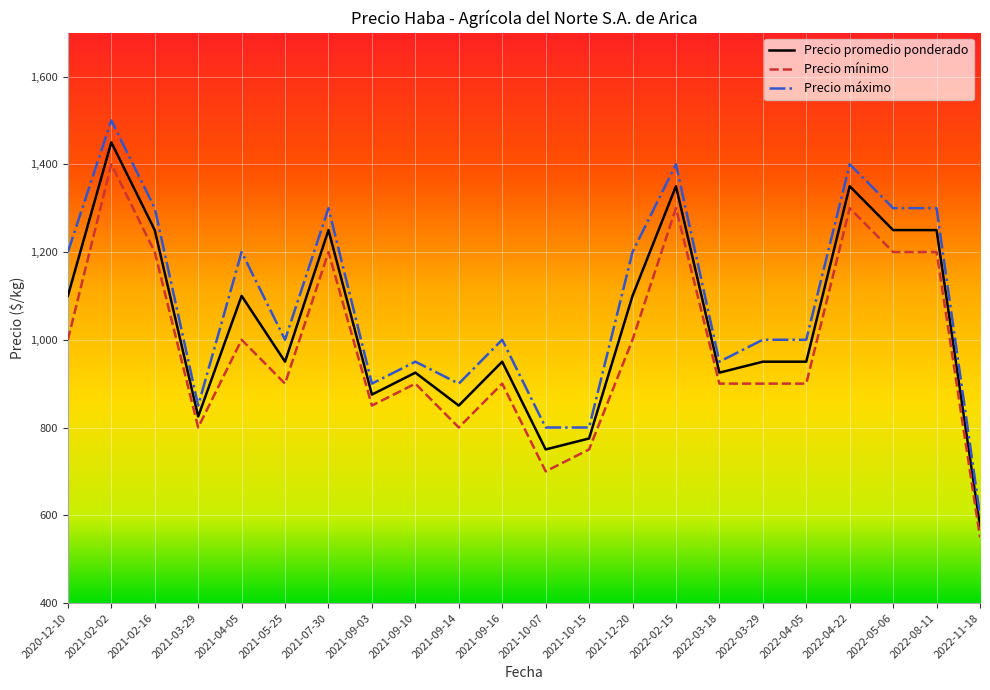

True or false: Precio promedio ponderado and Precio mínimo cross at least once.

False